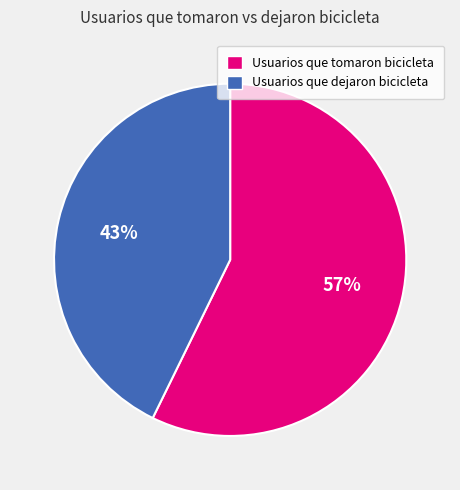

True or false: Usuarios que tomaron bicicleta accounts for 46% of the total.

False